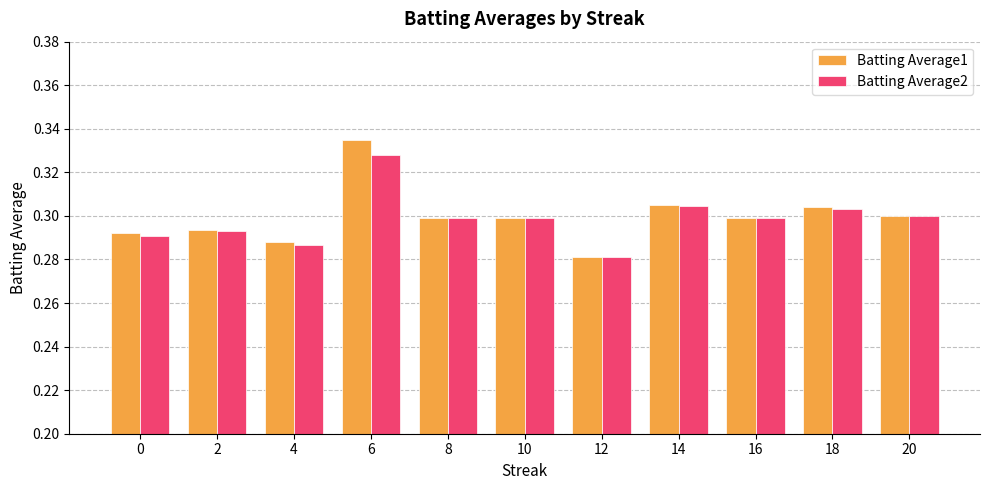

At which label is Batting Average1 closest to 0?

12